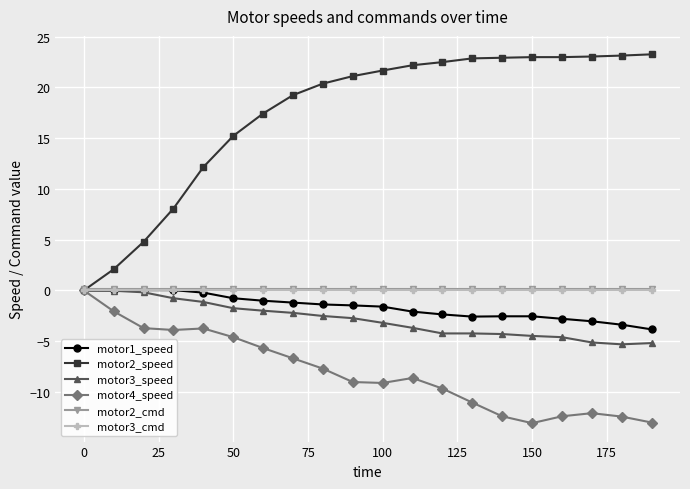

Which series has the largest range (max minus min)?

motor2_speed